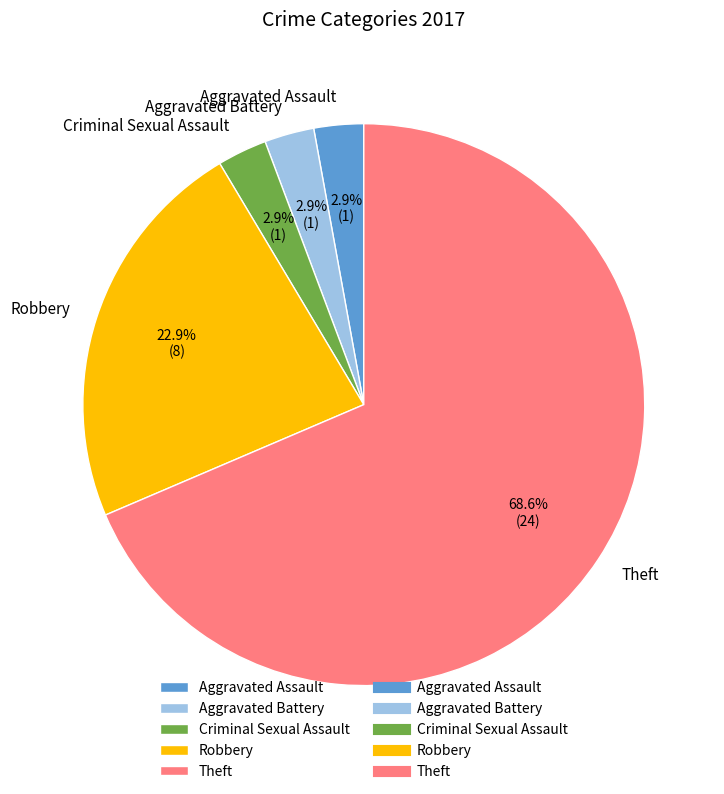

Is there a majority slice in this chart?

Yes